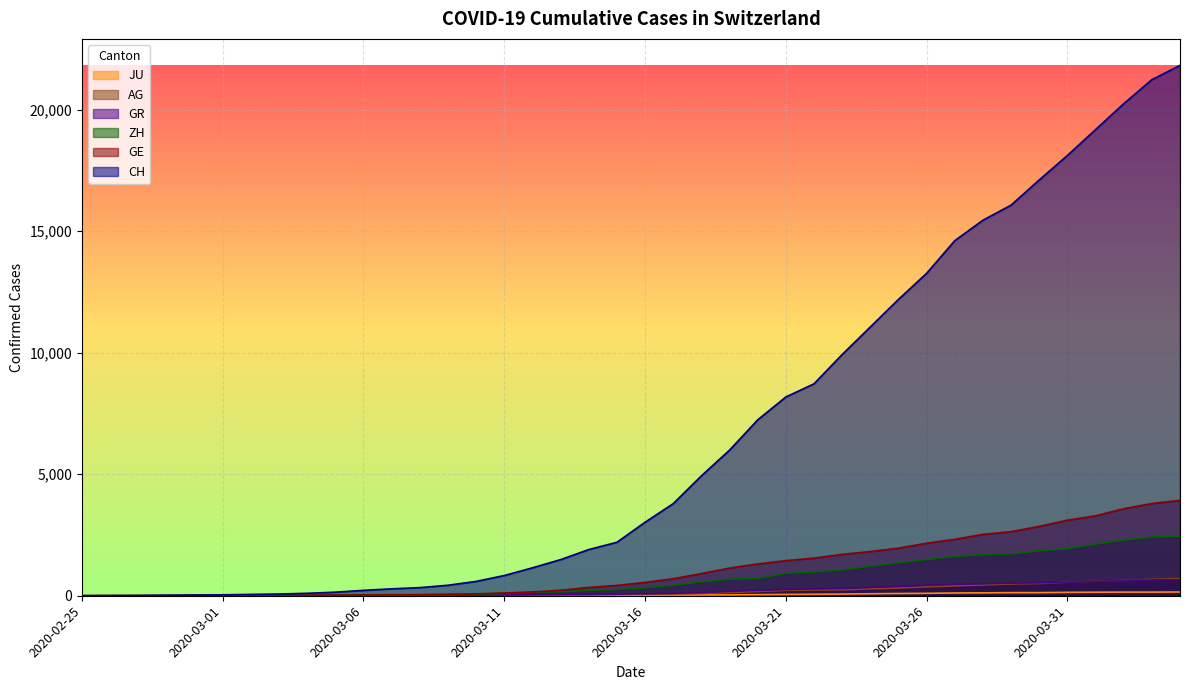

The value of GE at 2020-03-01 is 9. True or false?

True